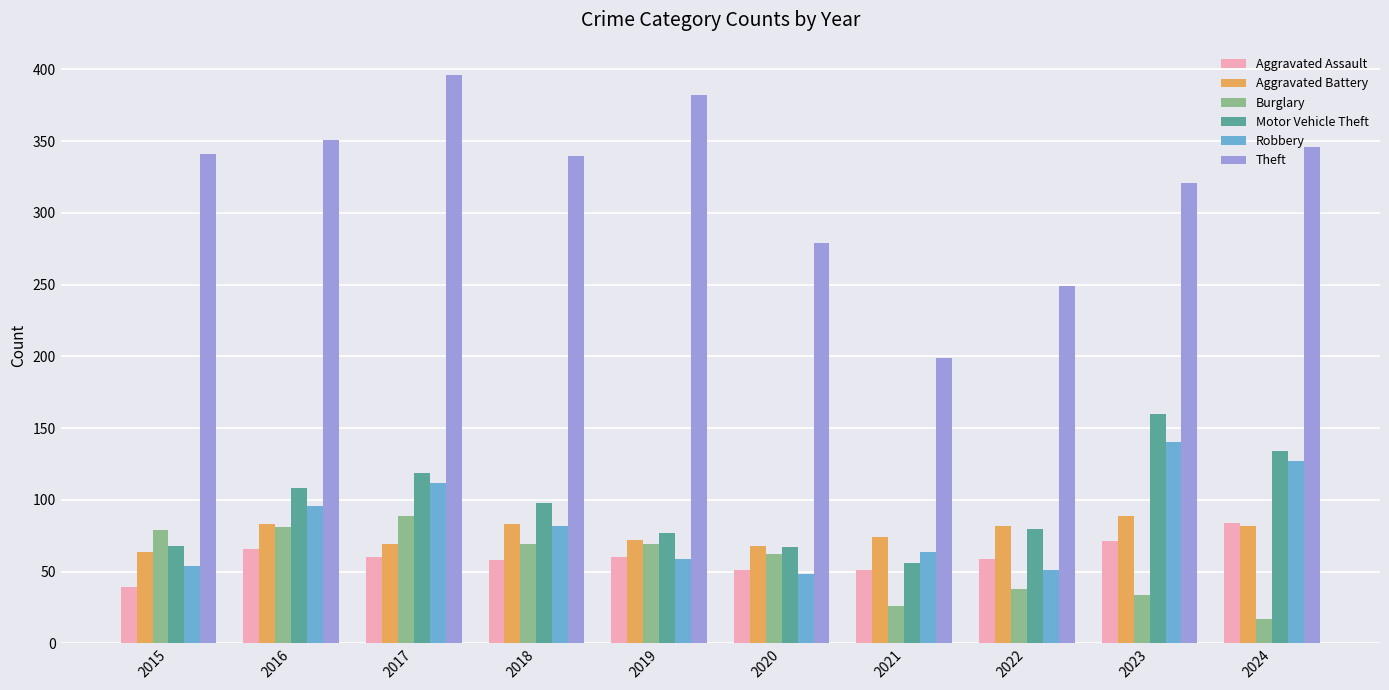

What is the sum of the Motor Vehicle Theft values at 2015 and 2018?

166